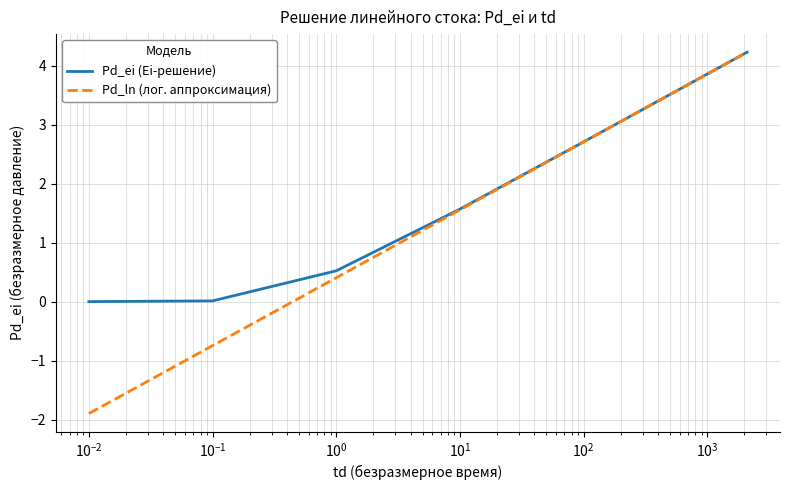

What are all the series names shown in the legend?

Pd_ei (Ei-решение), Pd_ln (лог. аппроксимация)